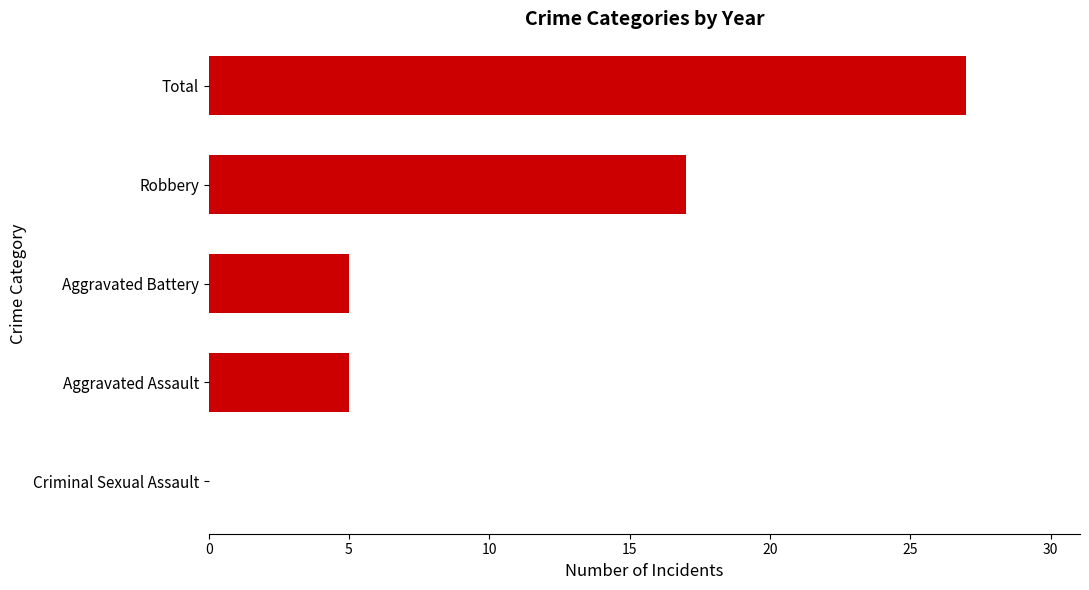

What is the greatest value displayed?

27